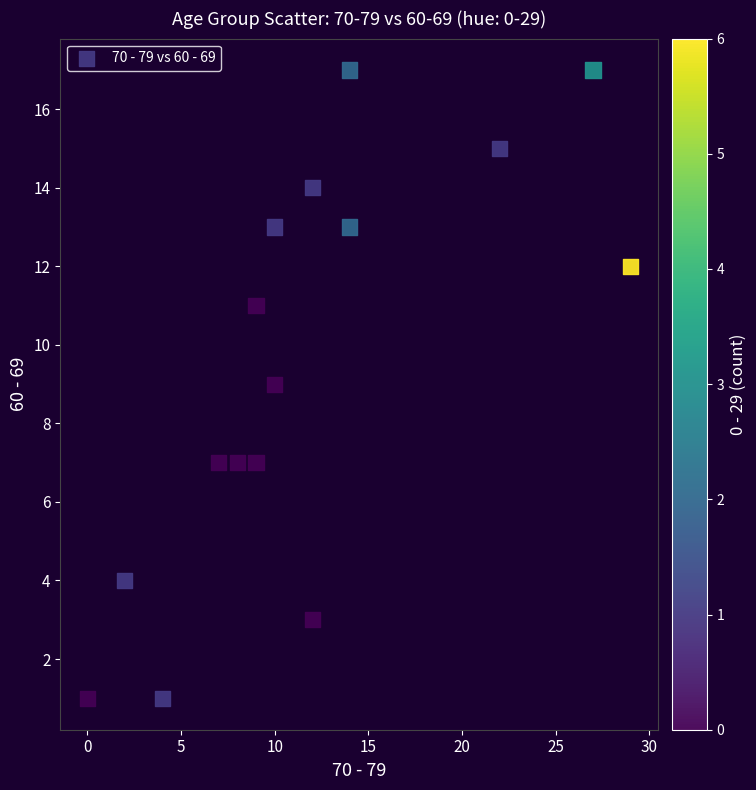

What is the range of Y values (max minus min)?

16